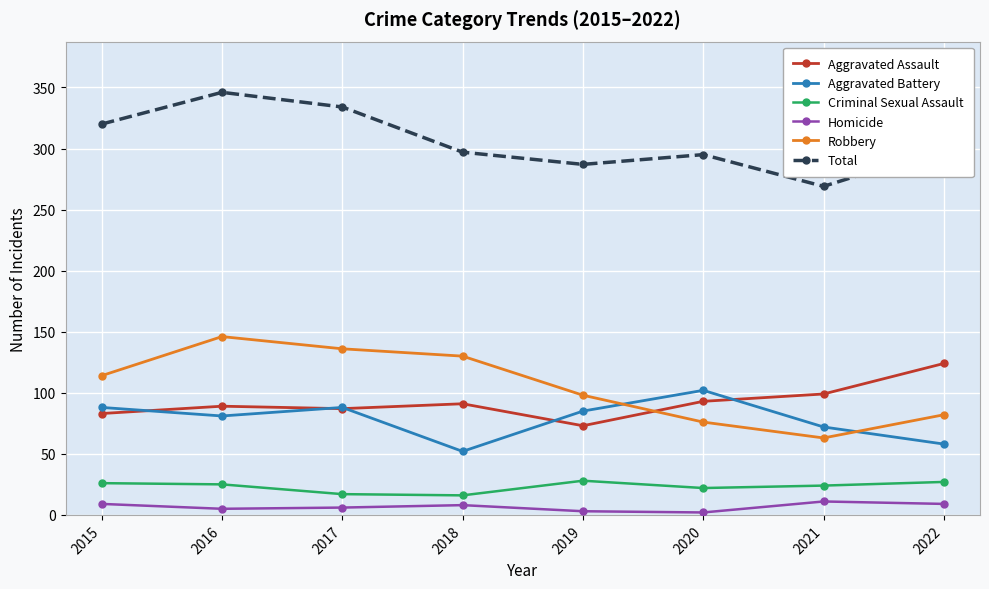

Which series has the widest spread of values?

Robbery